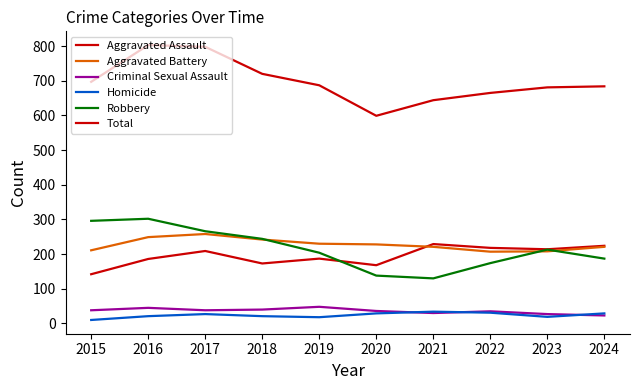

Which category has the highest value in the Aggravated Battery series?

2017